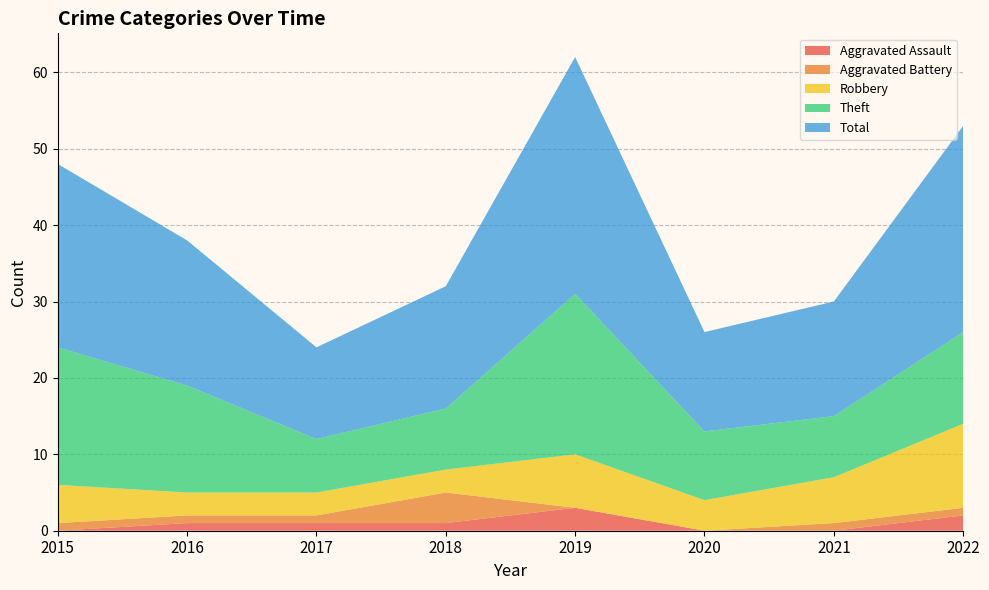

Reading left to right, transcribe all the data shown in this chart.

Aggravated Assault: 2015=0	2016=1	2017=1	2018=1	2019=3	2020=0	2021=0	2022=2
Aggravated Battery: 2015=1	2016=1	2017=1	2018=4	2019=0	2020=0	2021=1	2022=1
Robbery: 2015=5	2016=3	2017=3	2018=3	2019=7	2020=4	2021=6	2022=11
Theft: 2015=18	2016=14	2017=7	2018=8	2019=21	2020=9	2021=8	2022=12
Total: 2015=24	2016=19	2017=12	2018=16	2019=31	2020=13	2021=15	2022=27